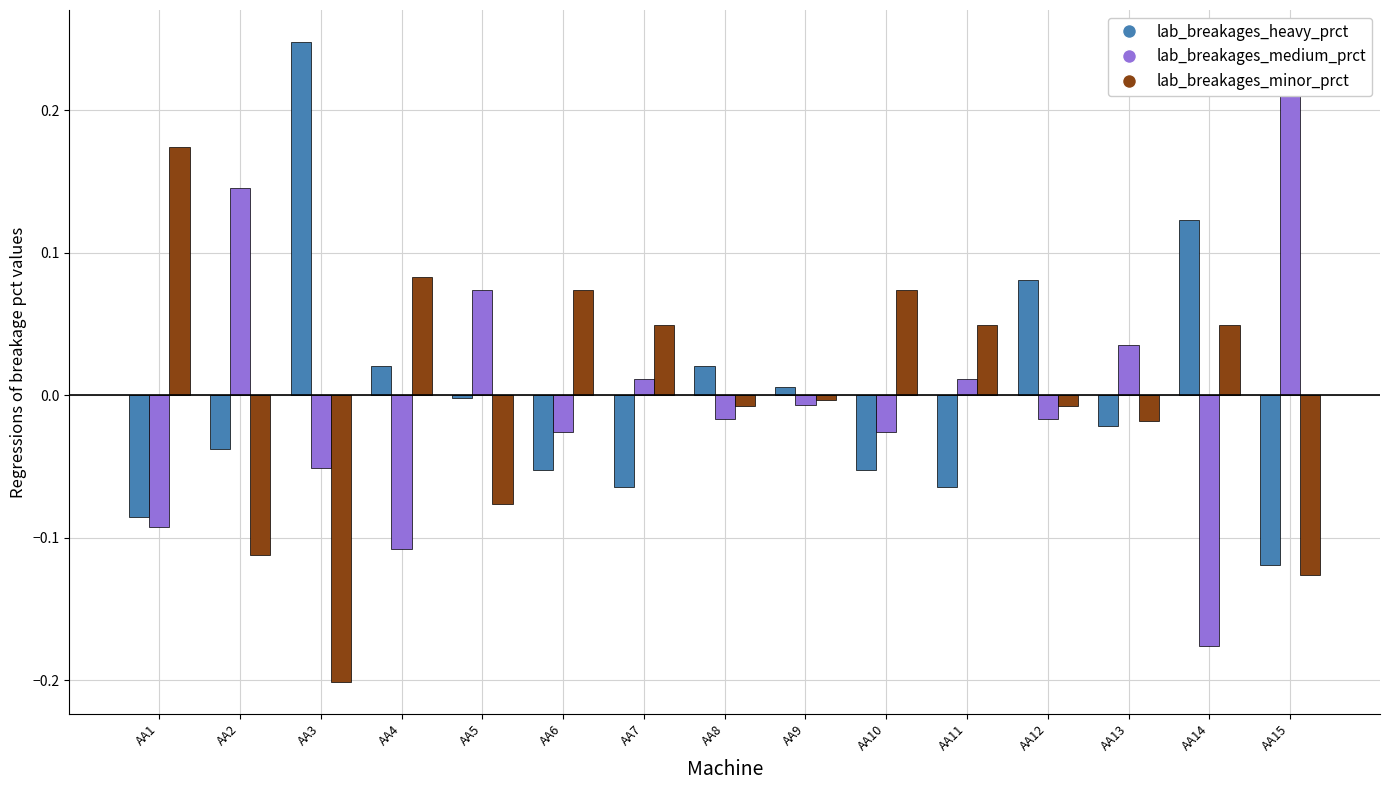

The lab_breakages_heavy_prct series shows -0.0 at AA2. True or false?

False